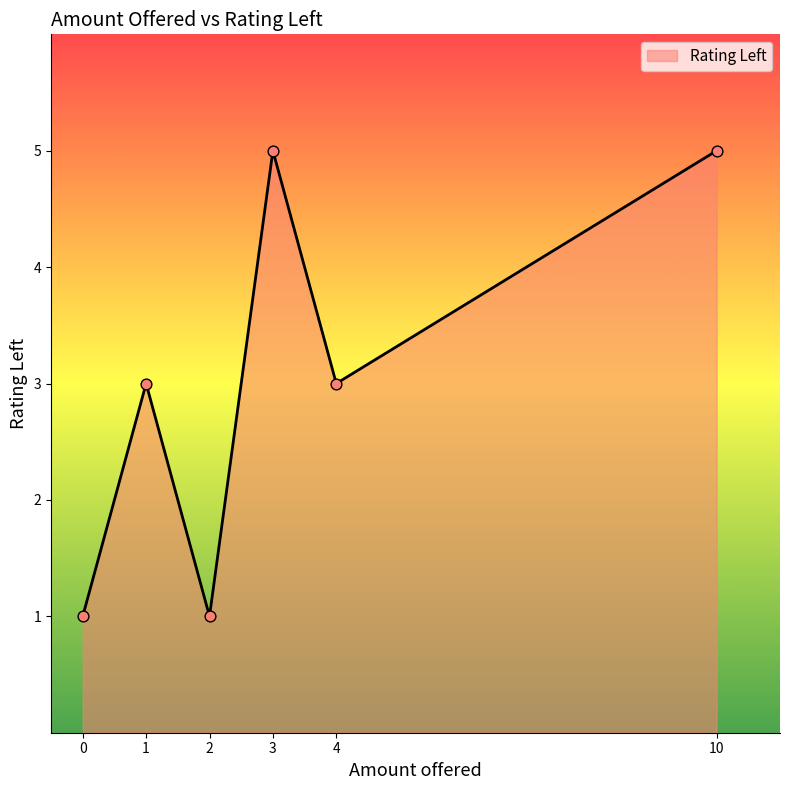

Approximately how many times larger is the value at 3 compared to 1?

1.7